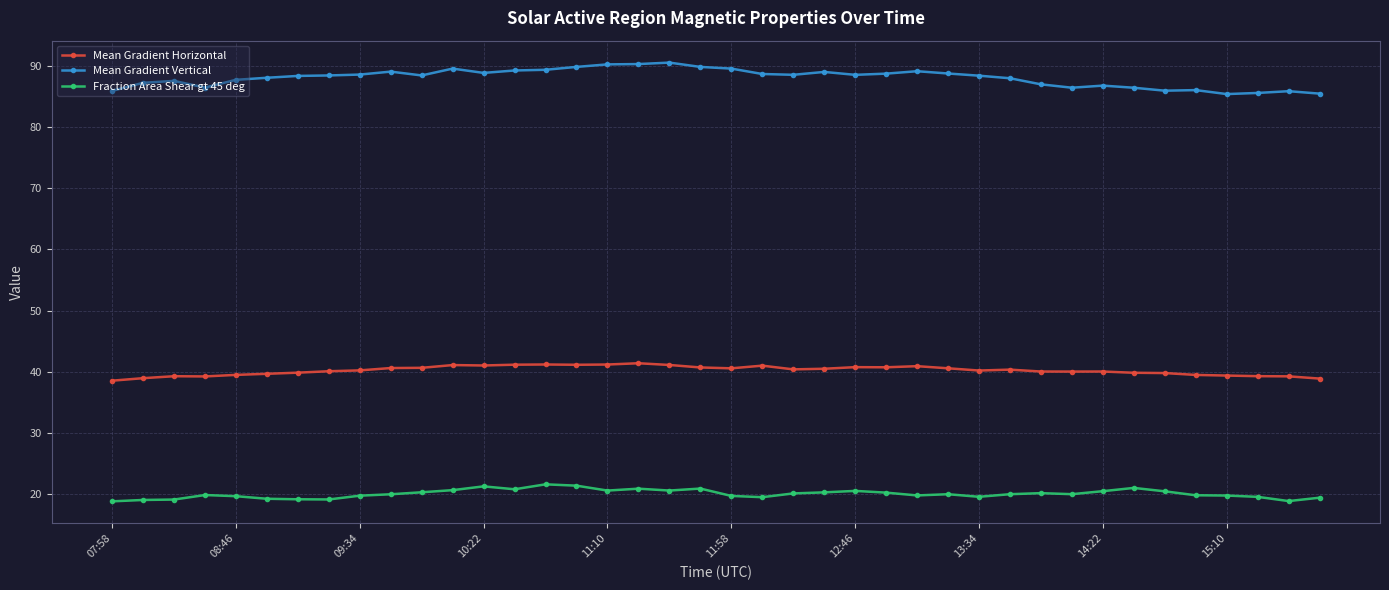

What is the value of the Fraction Area Shear gt 45 deg point at the 25th from the left?

20.5